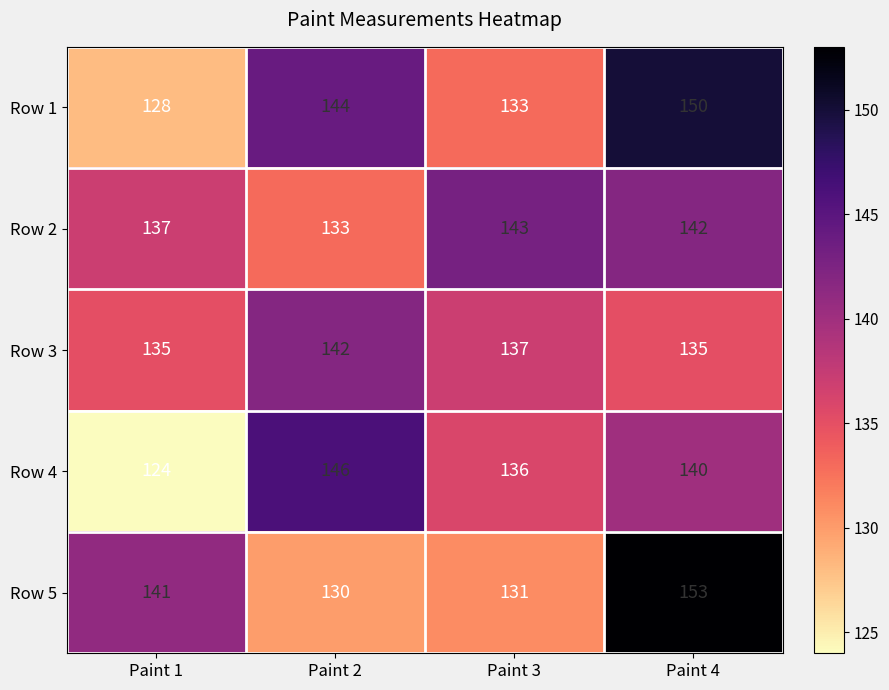

How many Row 2 values are between 137 and 143?

3